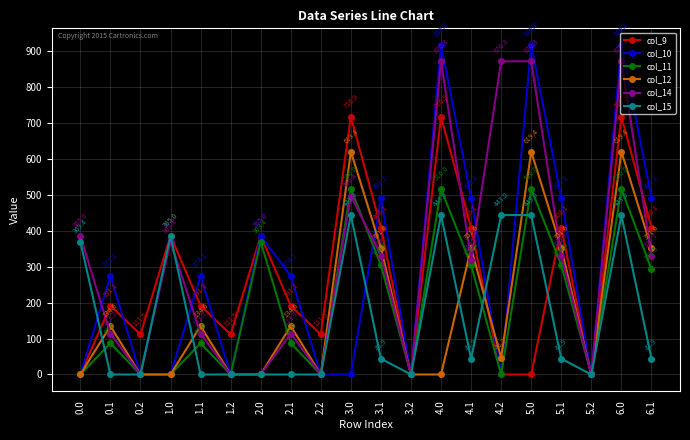

List the series in order of their peak value, highest first.

col_10, col_14, col_9, col_12, col_11, col_15